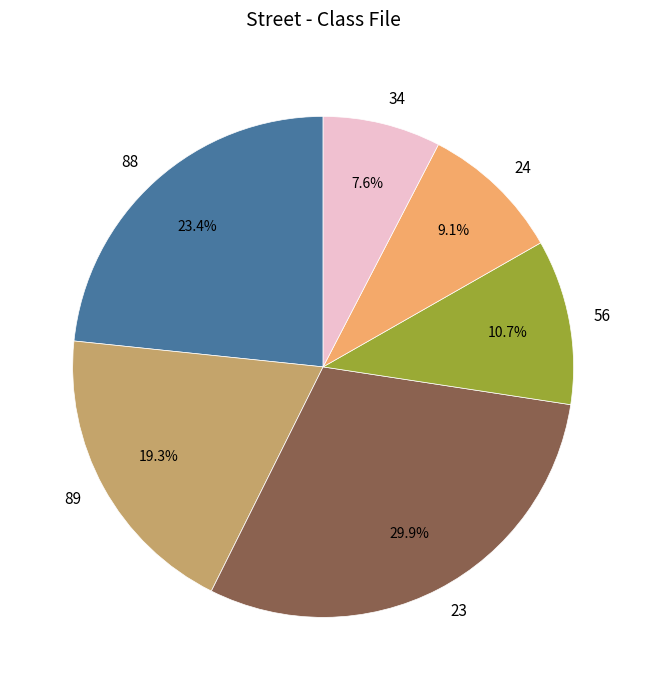

The 89 slice represents 19% of the pie. True or false?

True